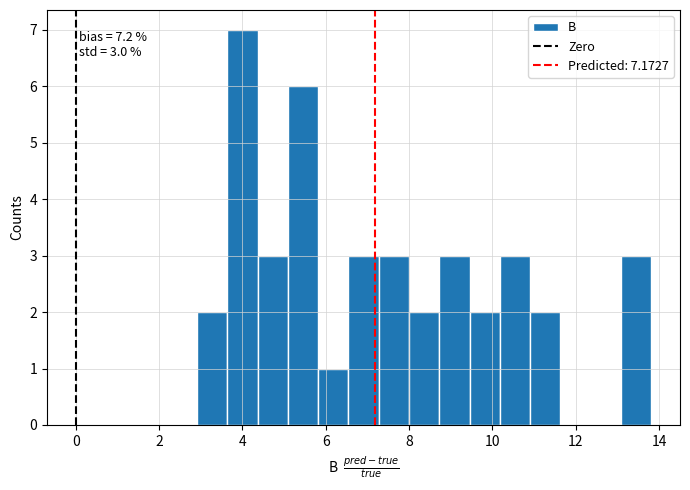

Around what value on the x-axis is the tallest bar? Give the approximate position of its centre, as read against the axis.

4.0